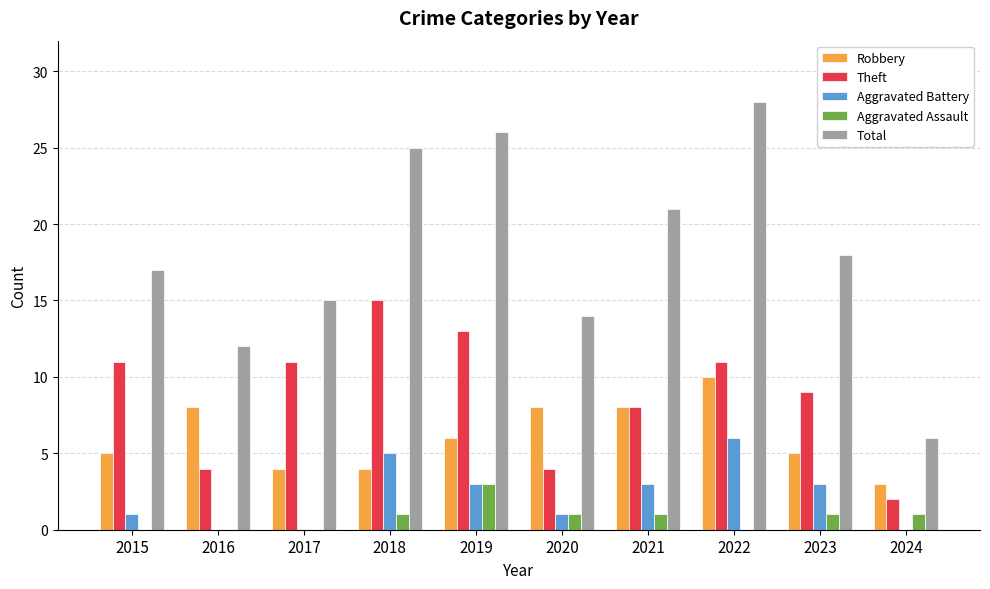

Reading left to right, list all the values displayed in this chart.

Robbery: 5	8	4	4	6	8	8	10	5	3
Theft: 11	4	11	15	13	4	8	11	9	2
Aggravated Battery: 1	0	0	5	3	1	3	6	3	0
Aggravated Assault: 0	0	0	1	3	1	1	0	1	1
Total: 17	12	15	25	26	14	21	28	18	6